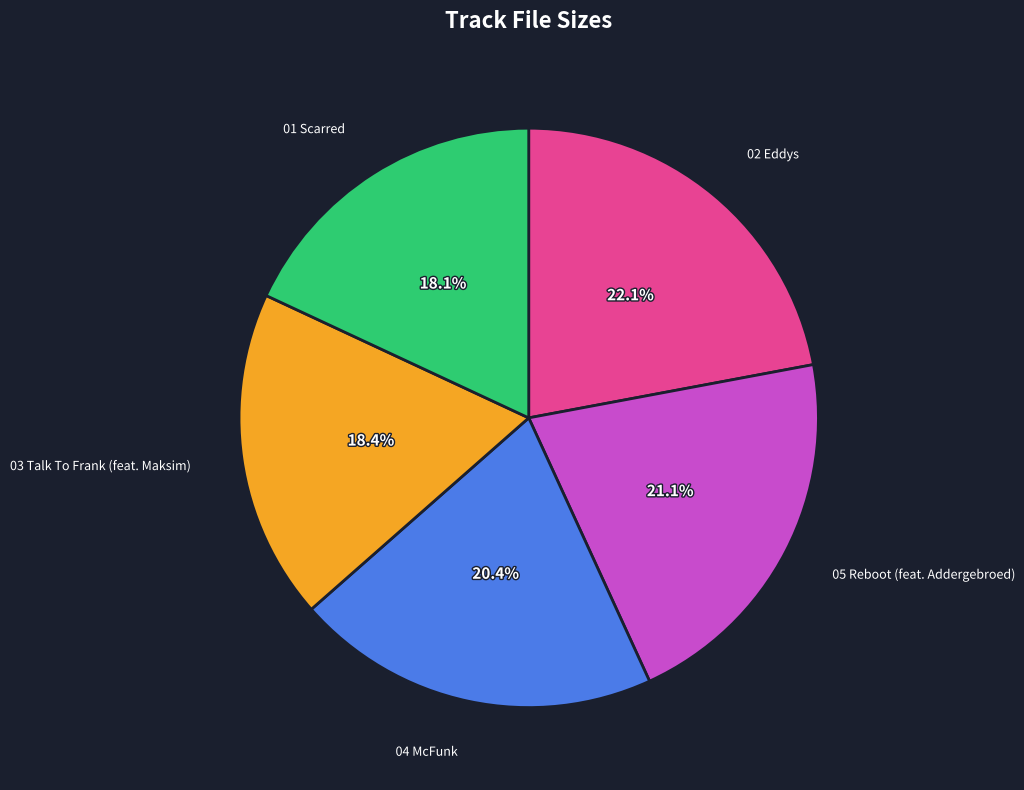

Is there a majority slice in this chart?

No